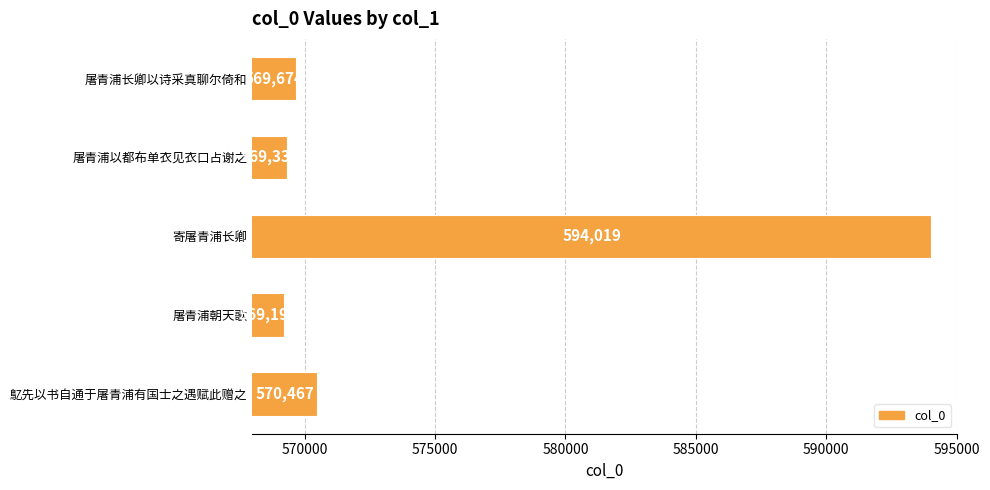

Reading top to bottom, transcribe all the data shown in this chart.

屠青浦长卿以诗采真聊尔倚和=569674	屠青浦以都布单衣见衣口占谢之=569336	寄屠青浦长卿=594019	屠青浦朝天歌=569197	鳦先以书自通于屠青浦有国士之遇赋此赠之=570467